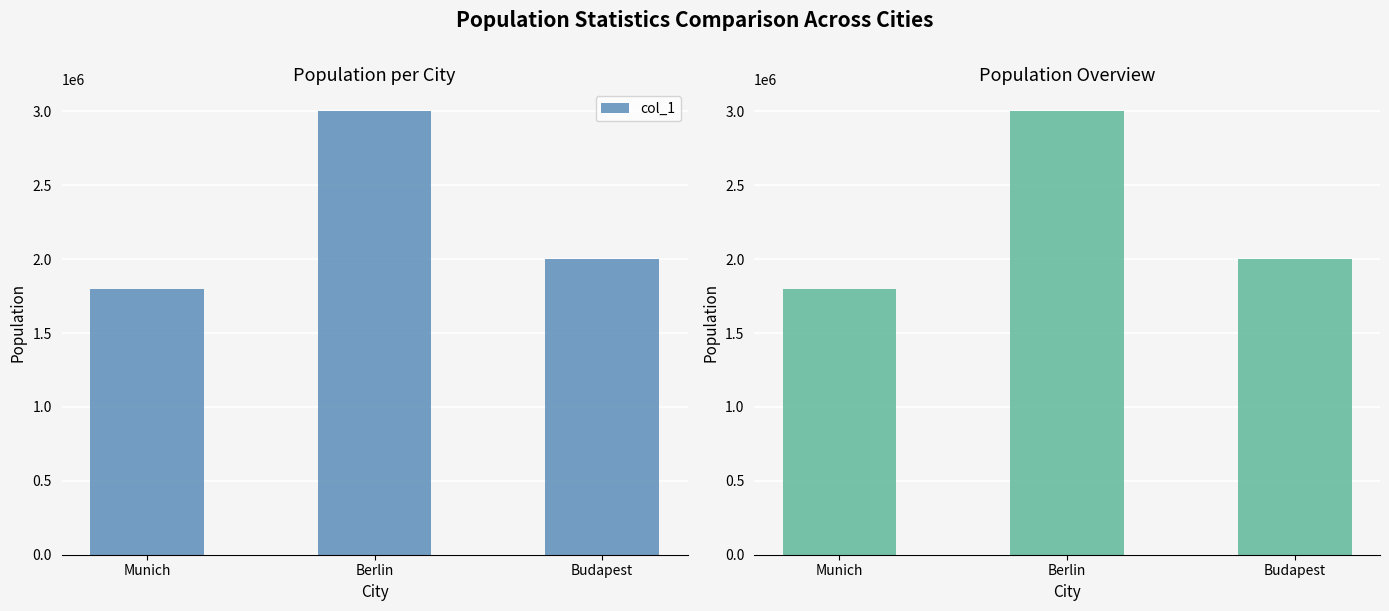

What is the label of the 3rd bar from the left?

Budapest